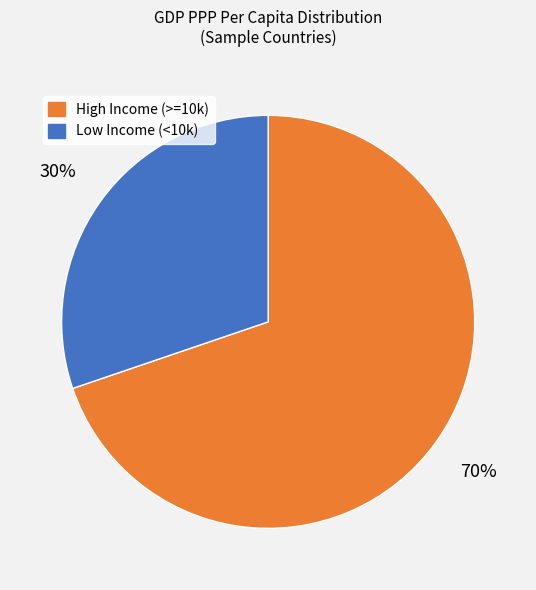

Is there a majority slice in this chart?

Yes